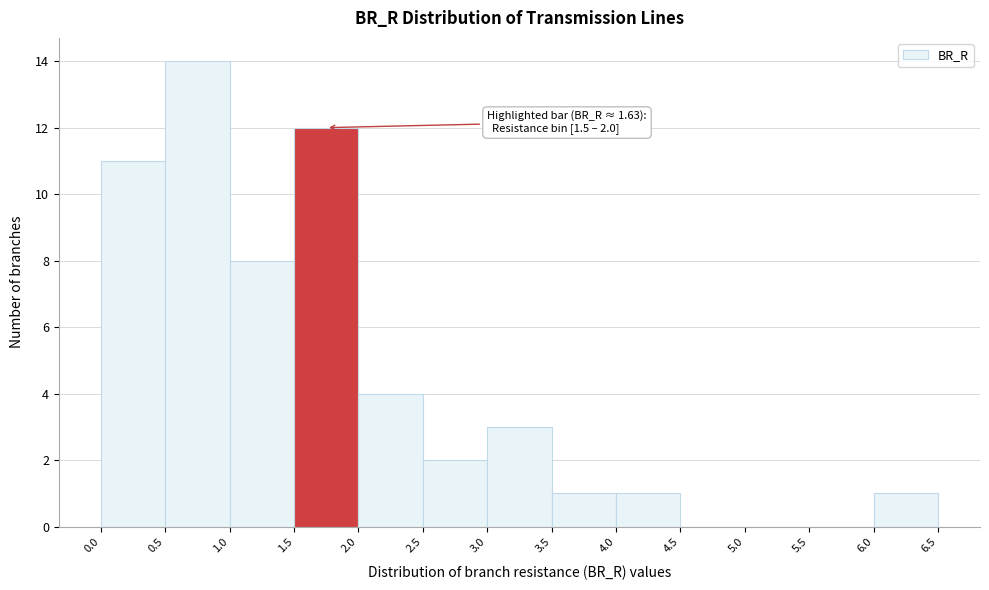

Over which range of the x-axis is the bar tallest?

0.5 to 1.0